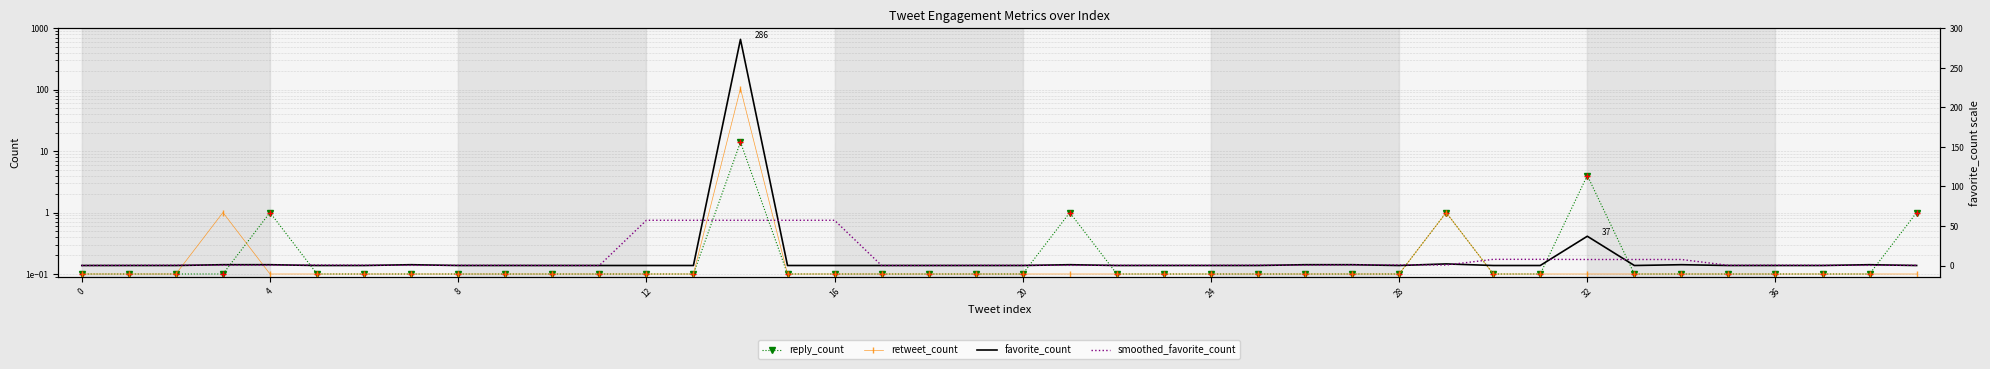

How many values in the smoothed_favorite_count series exceed 0?

35